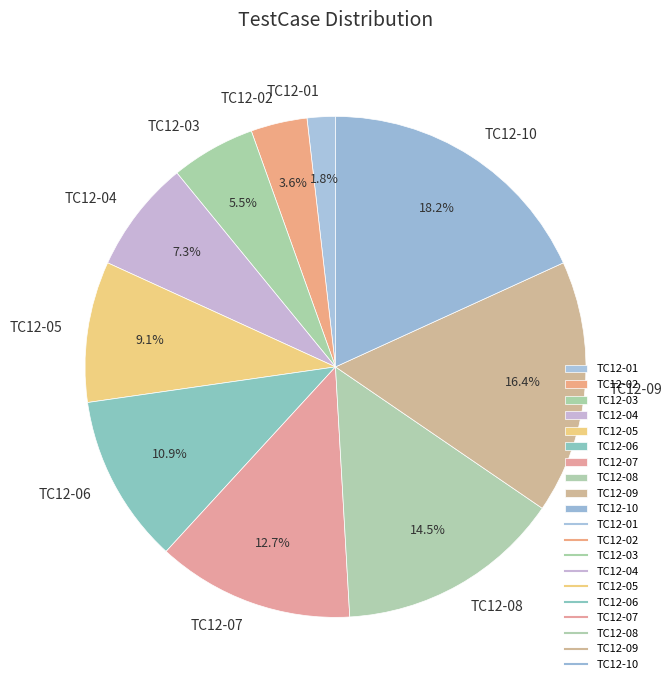

Approximately how many times larger is the value at TC12-03 compared to TC12-07?

0.4